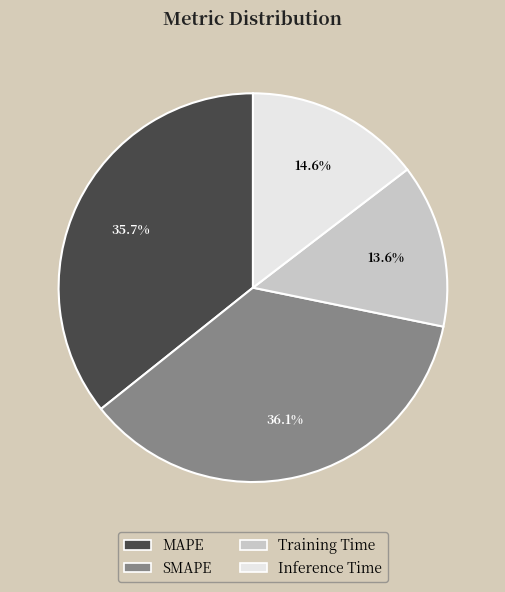

To the nearest percent, what is the difference between the largest and smallest slice percentages?

22%